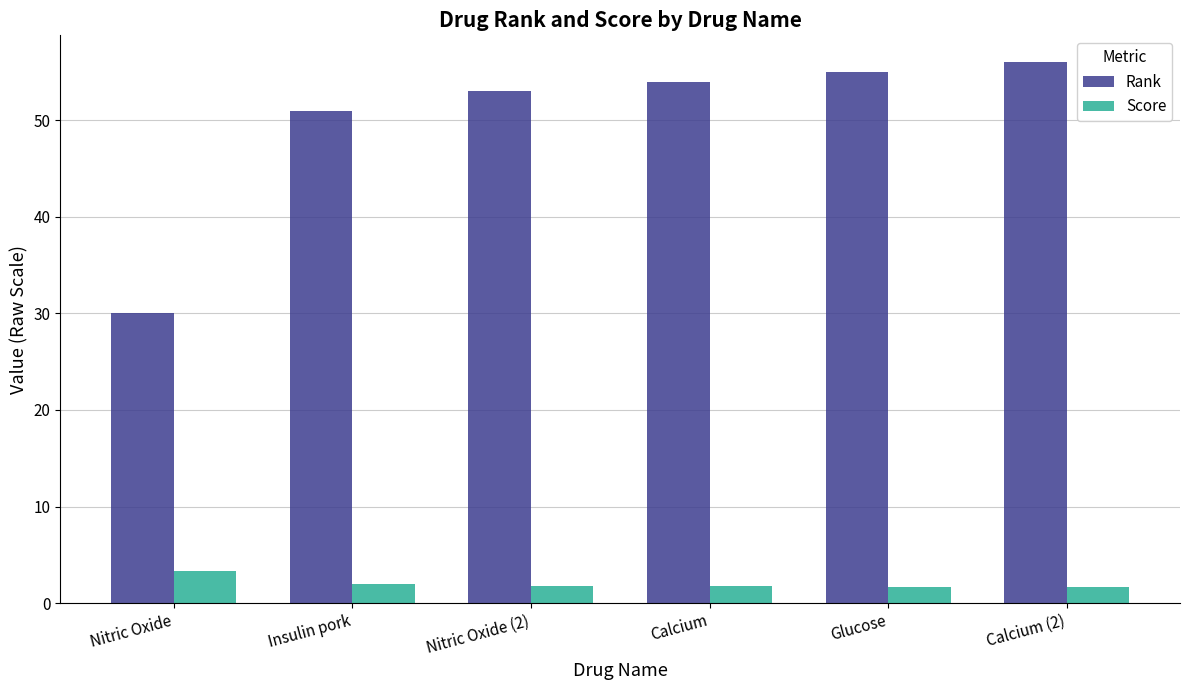

How many distinct data groups are displayed?

2